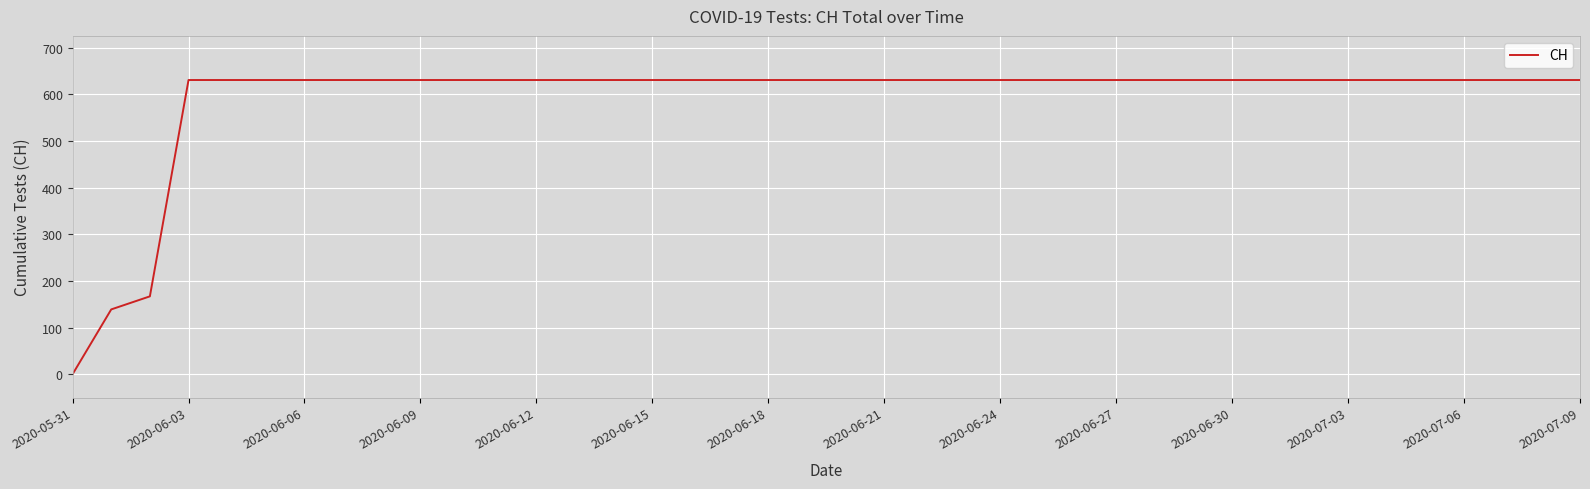

Does the chart have visible grid lines?

Yes